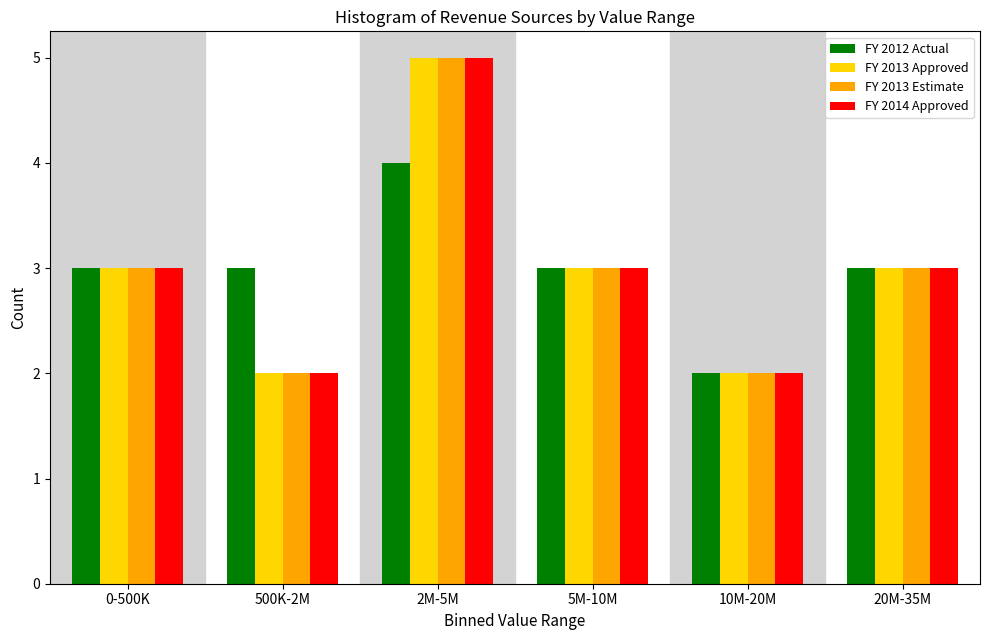

Reading right to left, what are all the values shown in this chart?

FY 2012 Actual: 20M-35M=3	10M-20M=2	5M-10M=3	2M-5M=4	500K-2M=3	0-500K=3
FY 2013 Approved: 20M-35M=3	10M-20M=2	5M-10M=3	2M-5M=5	500K-2M=2	0-500K=3
FY 2013 Estimate: 20M-35M=3	10M-20M=2	5M-10M=3	2M-5M=5	500K-2M=2	0-500K=3
FY 2014 Approved: 20M-35M=3	10M-20M=2	5M-10M=3	2M-5M=5	500K-2M=2	0-500K=3